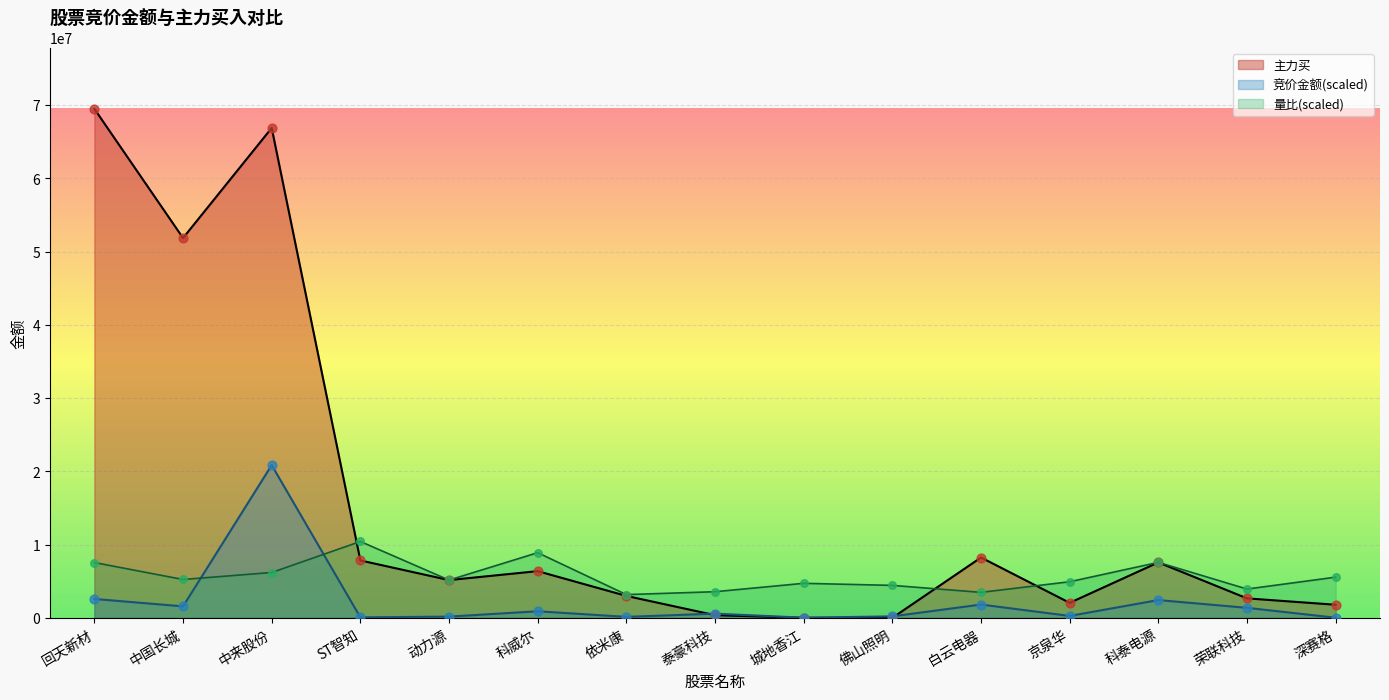

What is the total value across all series at 科泰电源?

17572255.2